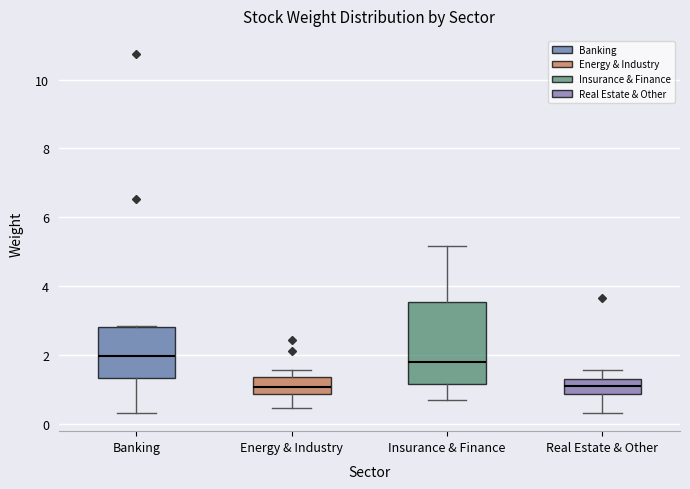

Which box is the tallest, from its lower edge to its upper edge?

Insurance & Finance